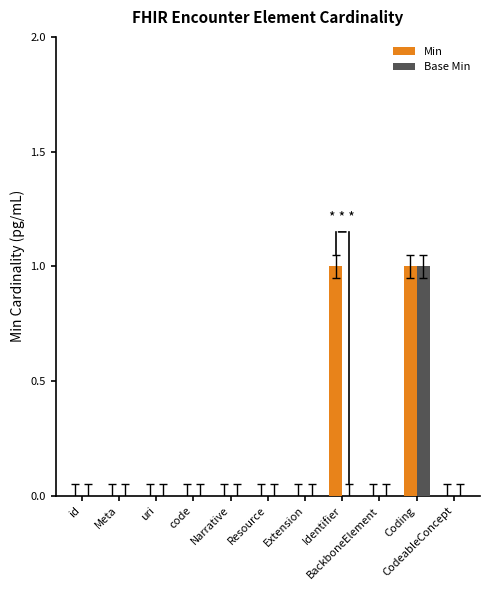

Which series has the largest total across all categories?

Min